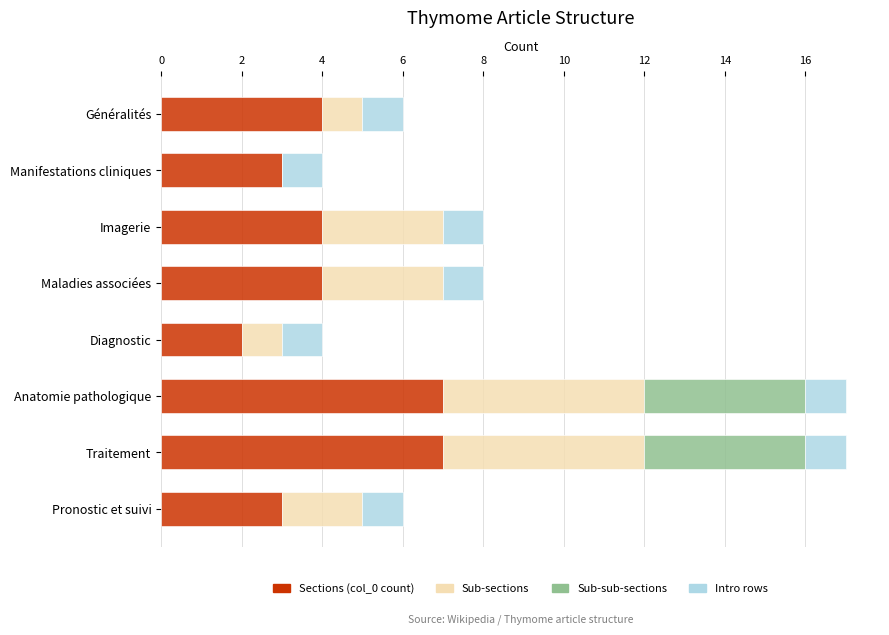

The Sections (col_0 count) series shows 7 at Traitement. True or false?

True